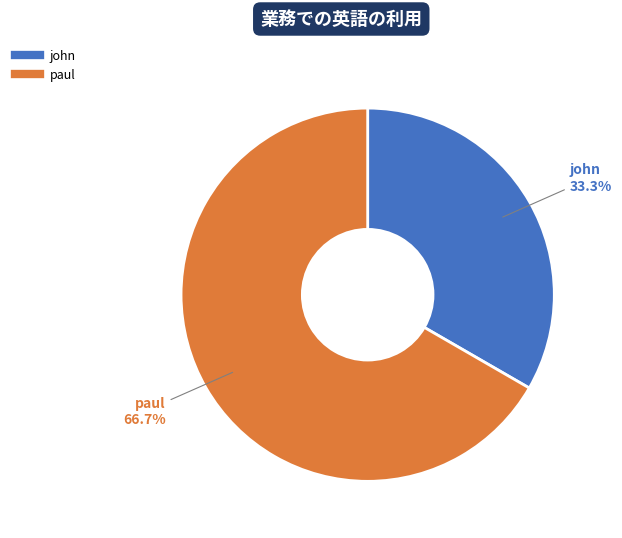

What is the total percentage of paul and john?

100.0%